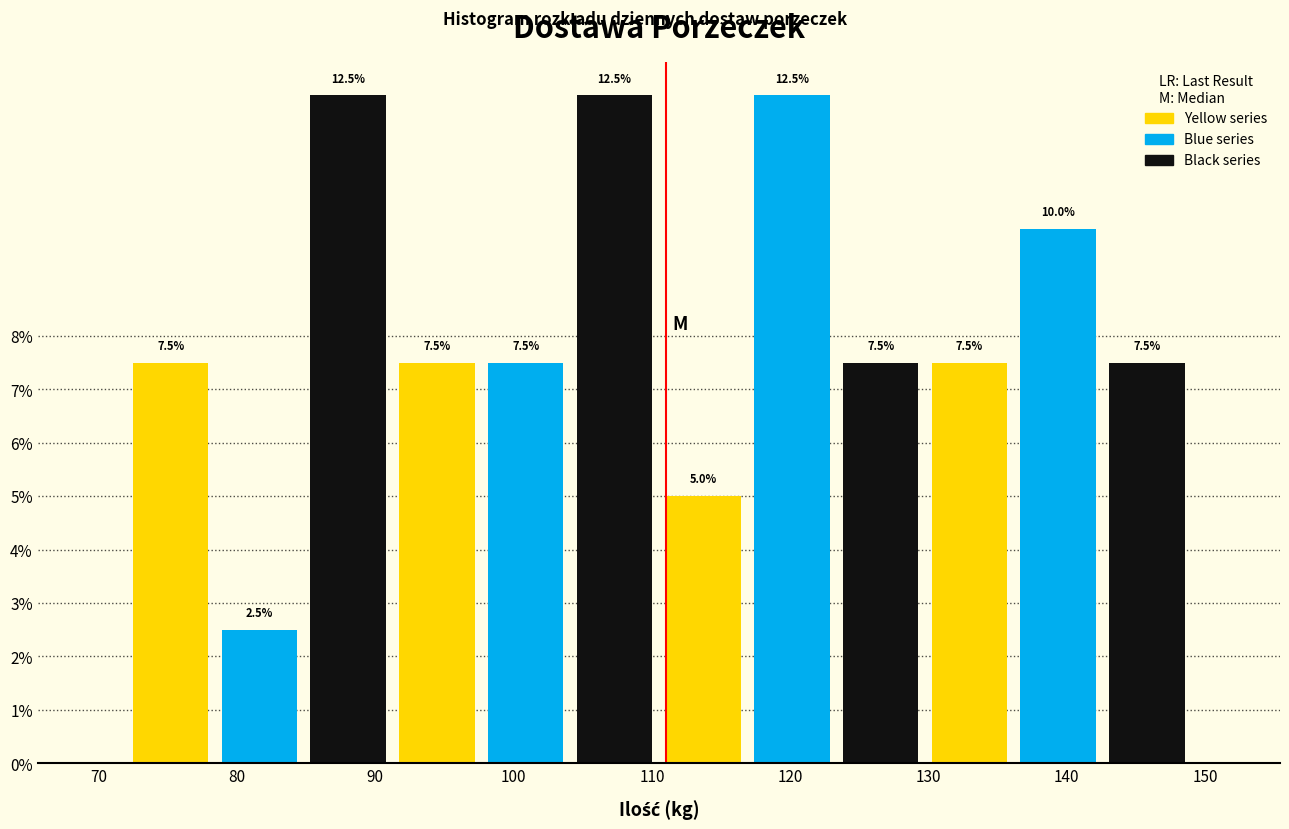

How tall is the bar that spans 78 to 85 on the x-axis? The bar edges are not printed on the chart, so give them approximately, as read against the axis.

2.5